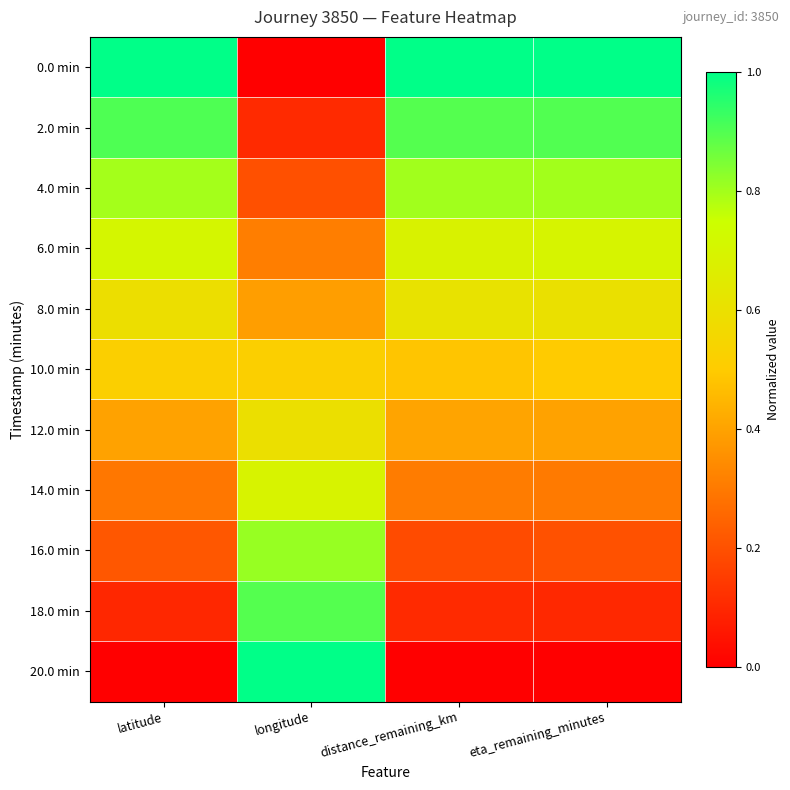

Reading left to right, extract all data points from this chart.

0.0 min: latitude=1.0	longitude=0.0	distance_remaining_km=1.0	eta_remaining_minutes=1.0
2.0 min: latitude=0.9	longitude=0.1	distance_remaining_km=0.9	eta_remaining_minutes=0.9
4.0 min: latitude=0.8	longitude=0.2	distance_remaining_km=0.8	eta_remaining_minutes=0.8
6.0 min: latitude=0.7	longitude=0.3	distance_remaining_km=0.7	eta_remaining_minutes=0.7
8.0 min: latitude=0.6	longitude=0.4	distance_remaining_km=0.6	eta_remaining_minutes=0.6
10.0 min: latitude=0.5	longitude=0.5	distance_remaining_km=0.5	eta_remaining_minutes=0.5
12.0 min: latitude=0.4	longitude=0.6	distance_remaining_km=0.4	eta_remaining_minutes=0.4
14.0 min: latitude=0.3	longitude=0.7	distance_remaining_km=0.3	eta_remaining_minutes=0.3
16.0 min: latitude=0.2	longitude=0.8	distance_remaining_km=0.2	eta_remaining_minutes=0.2
18.0 min: latitude=0.1	longitude=0.9	distance_remaining_km=0.1	eta_remaining_minutes=0.1
20.0 min: latitude=0.0	longitude=1.0	distance_remaining_km=0.0	eta_remaining_minutes=0.0